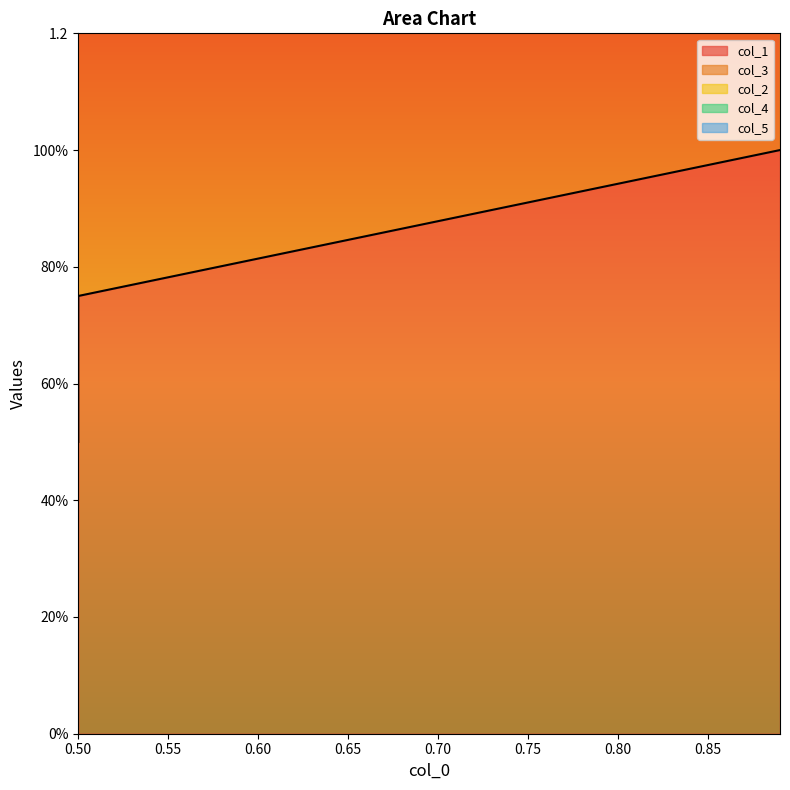

What is the average value of the col_1 series?

0.8